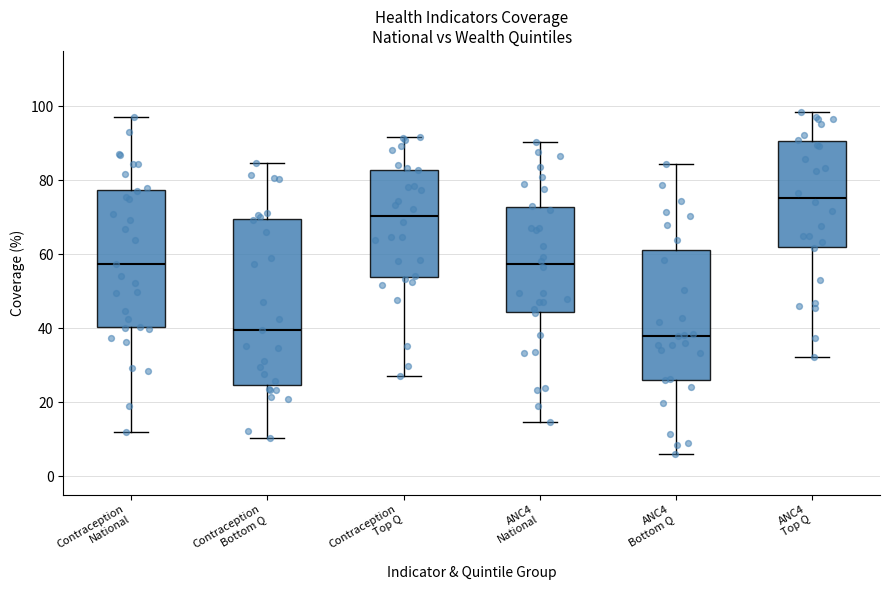

Reading left to right, transcribe this box plot: for each box, give where its median line is, the range the box spans, and where its two whiskers end, as read against the y-axis. The values are not printed on the chart, so give them approximately, as read against the axis.

Contraception National: median 58, box 40 to 78, whiskers 12 to 98
Contraception Bottom Q: median 40, box 24 to 70, whiskers 10 to 84
Contraception Top Q: median 70, box 54 to 82, whiskers 28 to 92
ANC4 National: median 58, box 44 to 72, whiskers 14 to 90
ANC4 Bottom Q: median 38, box 26 to 62, whiskers 6 to 84
ANC4 Top Q: median 76, box 62 to 90, whiskers 32 to 98